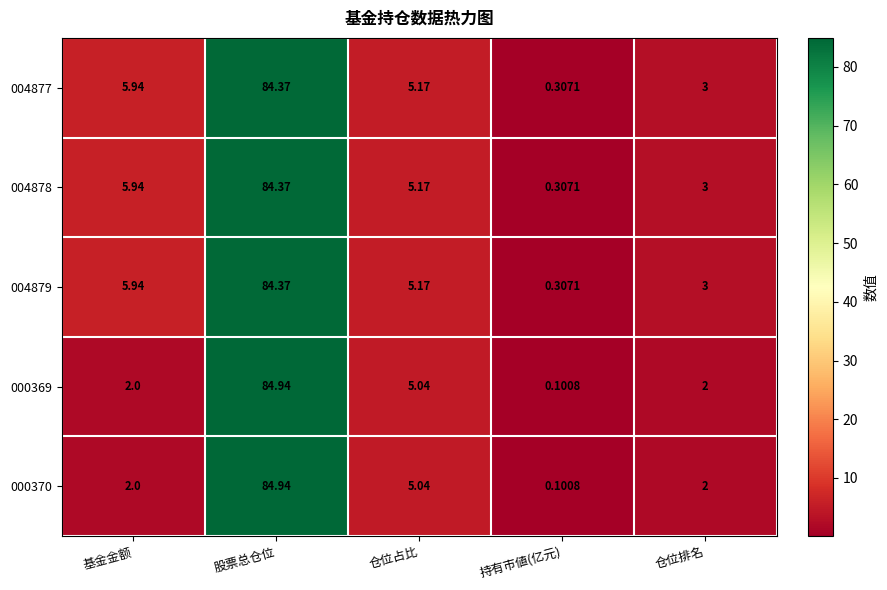

Which category has the lowest value across all series?

持有市値(亿元)